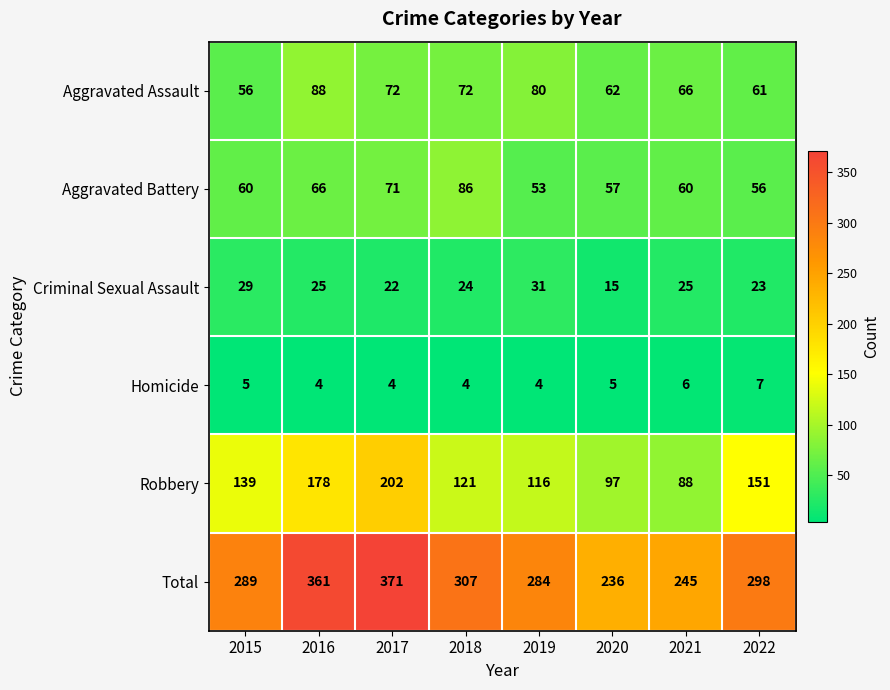

Which series has the largest total across all categories?

Total